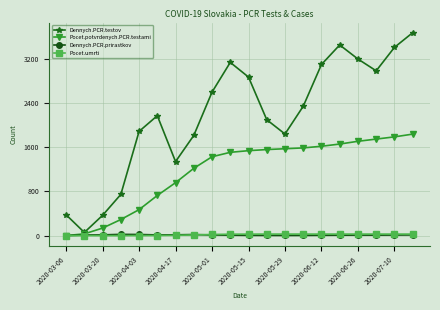

In Dennych.PCR.testov, how many points are higher than both neighbors (excluding endpoints)?

3